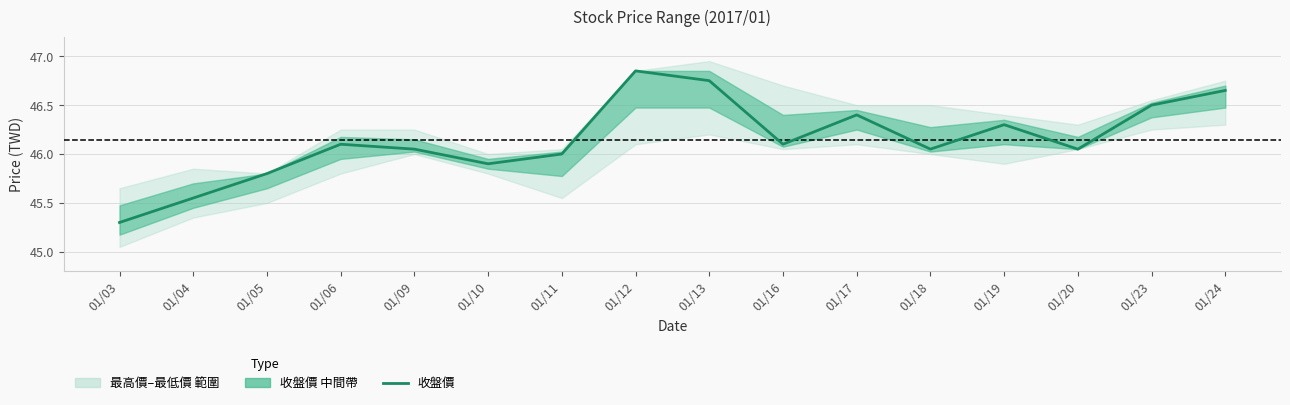

How many interior local valleys (lower than both neighbors) does the data have?

4